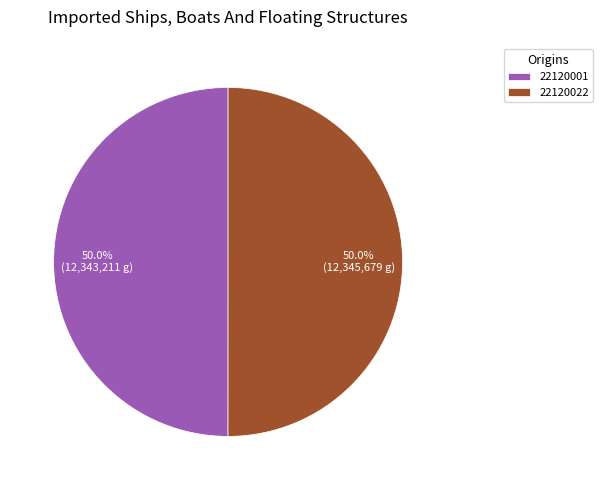

To the nearest percent, what is the average slice percentage?

50%